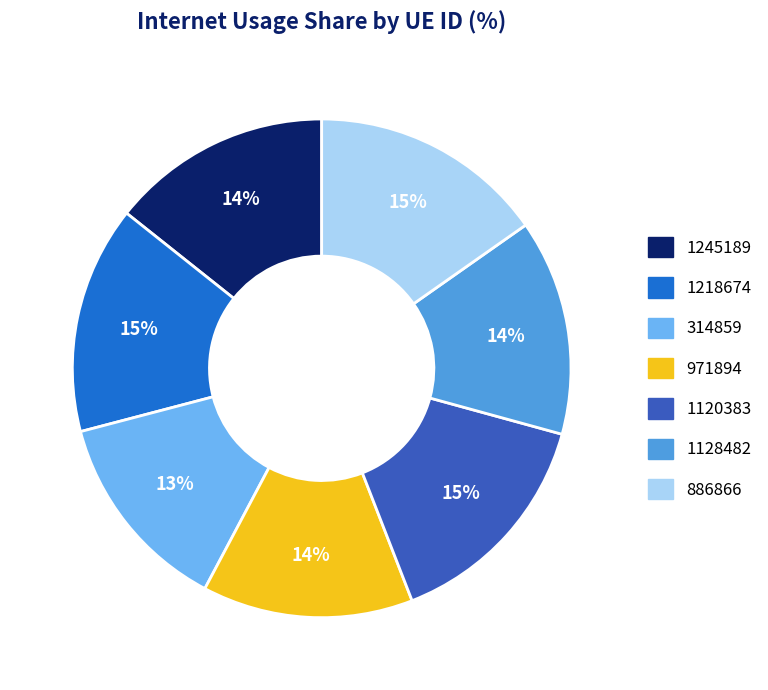

Does 1128482 account for over 50% of the chart?

No